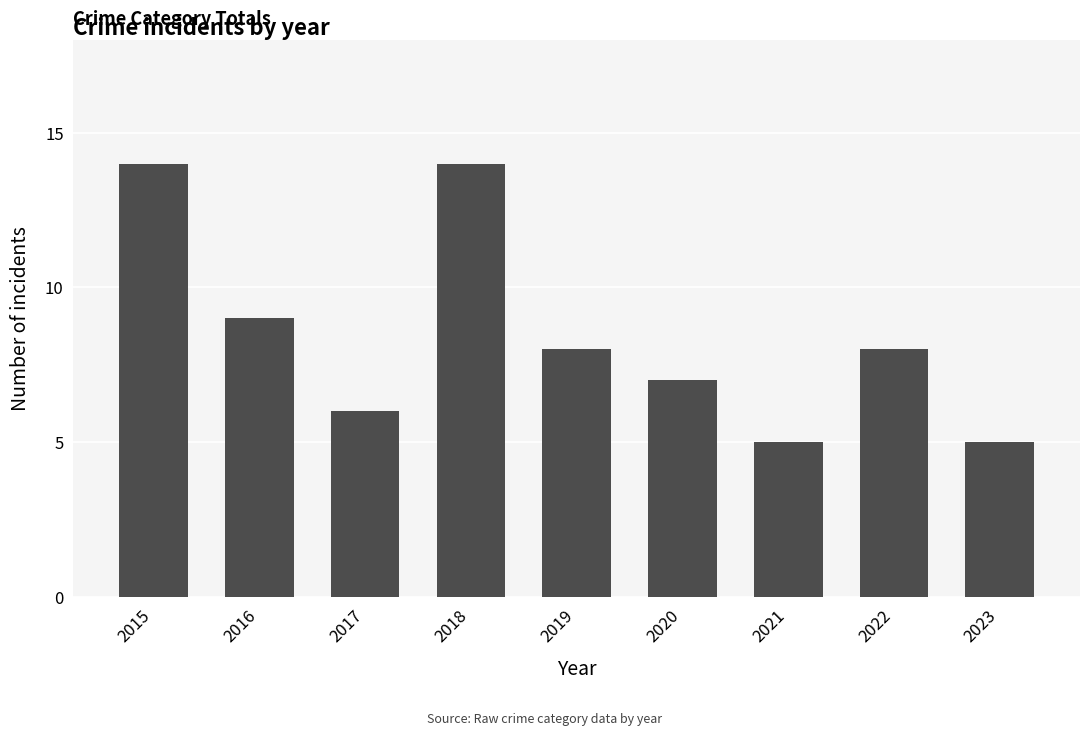

Reading right to left, transcribe all the data shown in this chart.

5	8	5	7	8	14	6	9	14